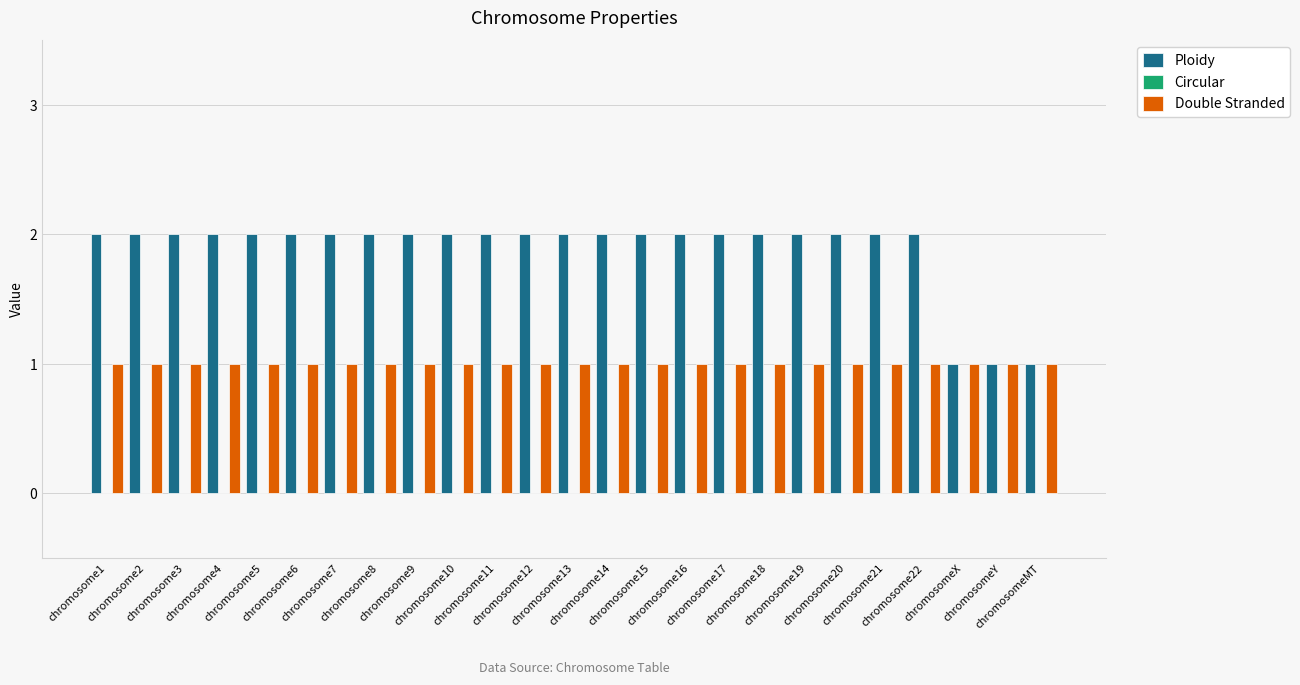

How many groups of bars are there?

25